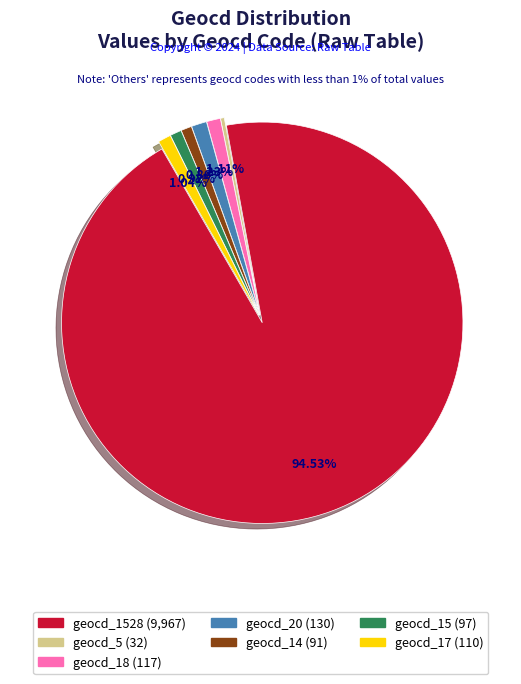

Does any single category account for the majority?

Yes